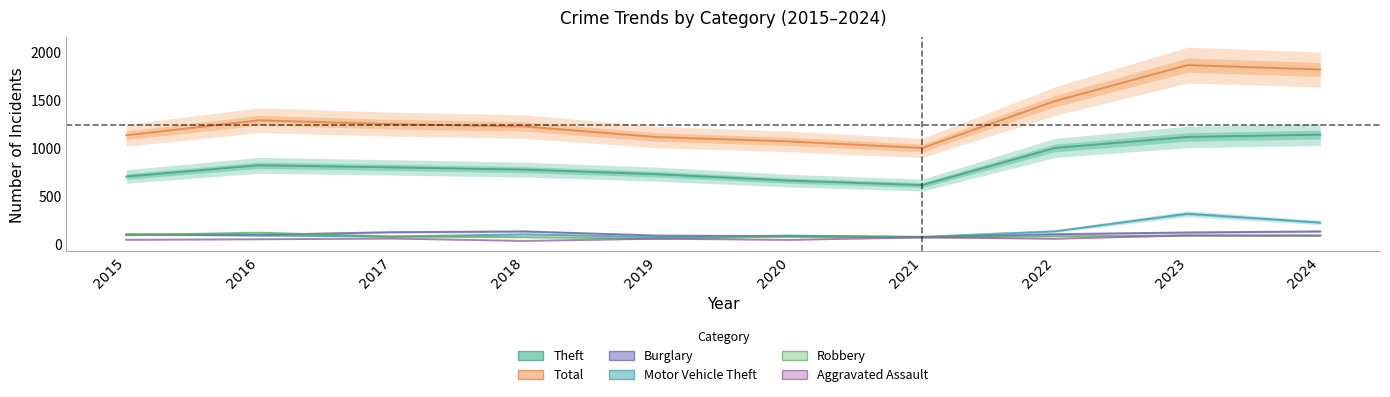

What is the value of the Burglary point at the 2nd from the left?

98